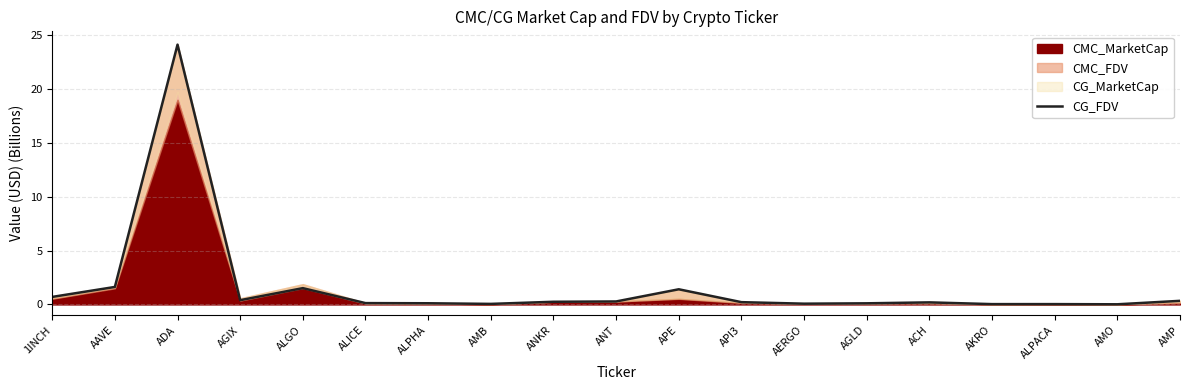

What is the difference between the values at AGLD and ALGO?

1.4